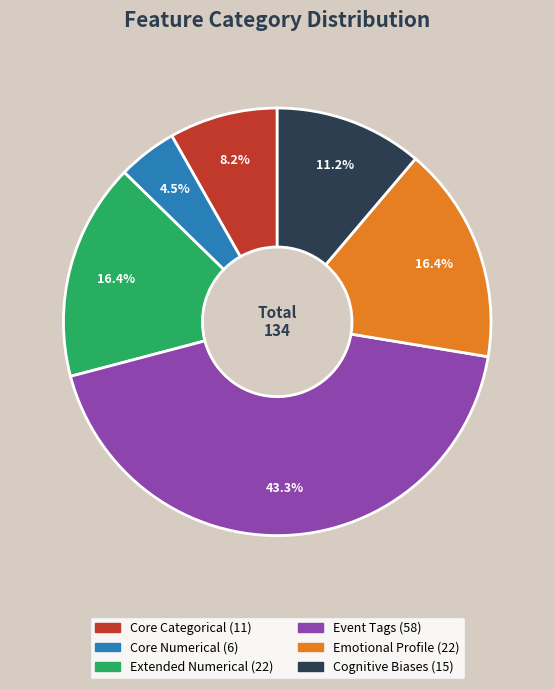

To the nearest percent, what is the difference between the largest and smallest slice percentages?

39%